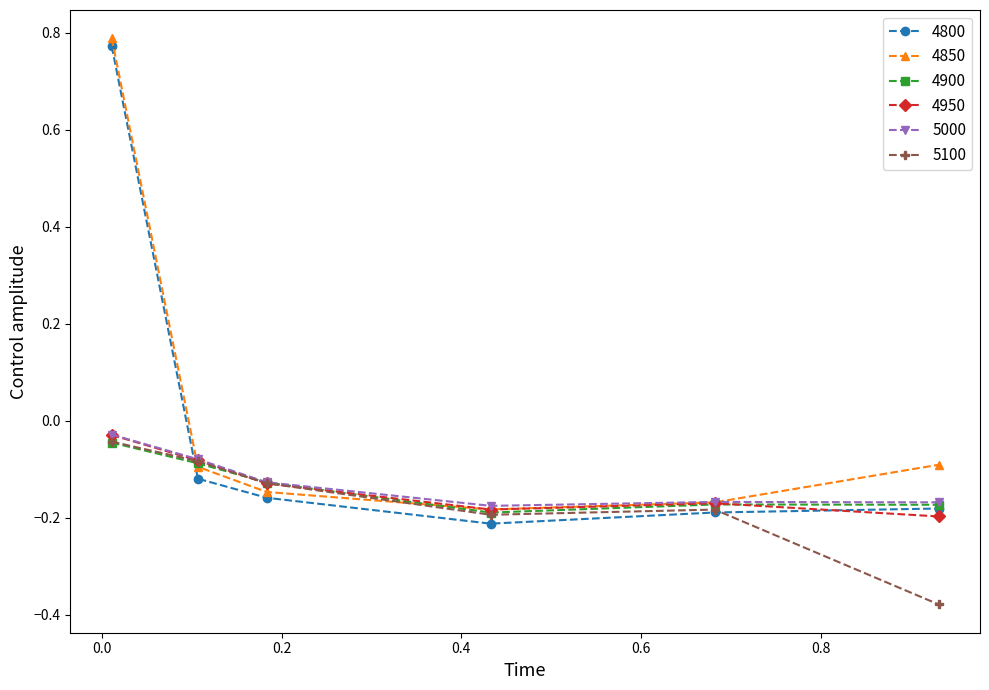

True or false: 4950 and 4800 intersect in this chart.

True